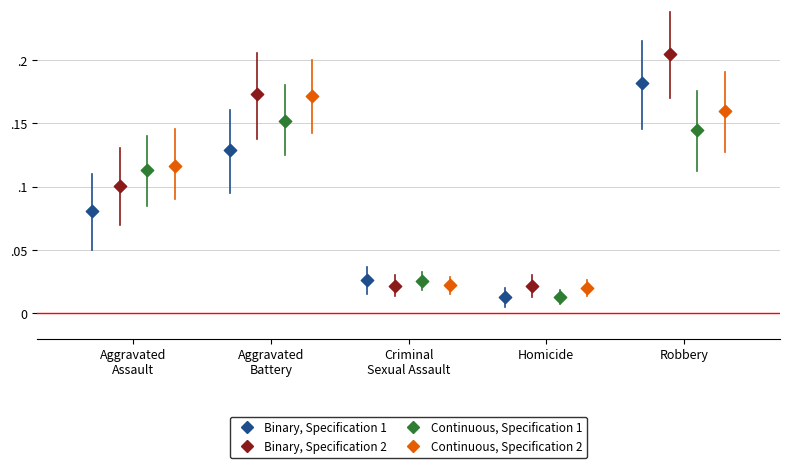

Which series has the widest spread of Y values?

Binary, Specification 2